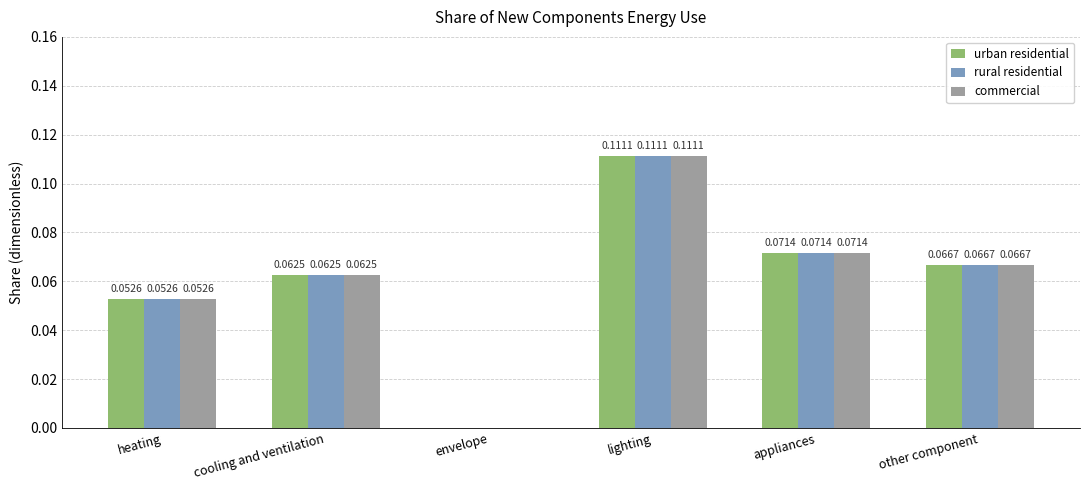

At which label is rural residential closest to 0?

envelope